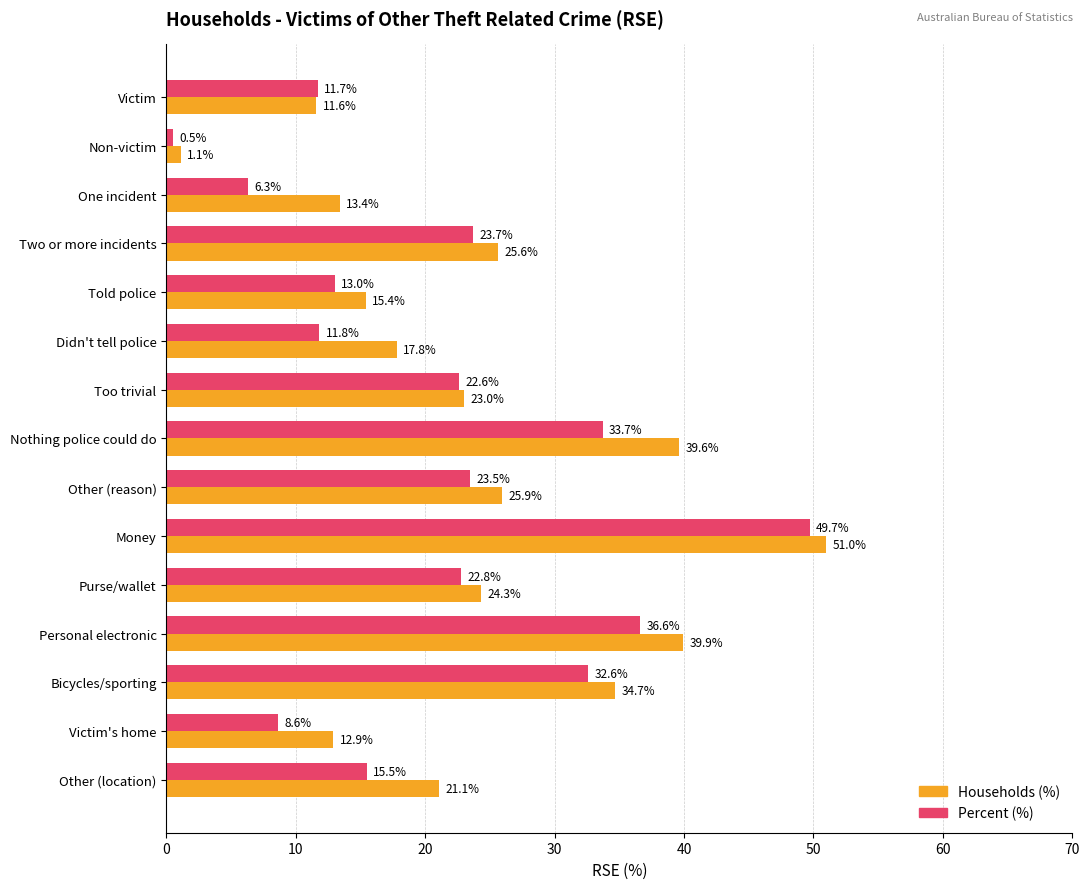

Is the value of Percent (%) at Didn't tell police greater than the value of Households (%) at Money?

No